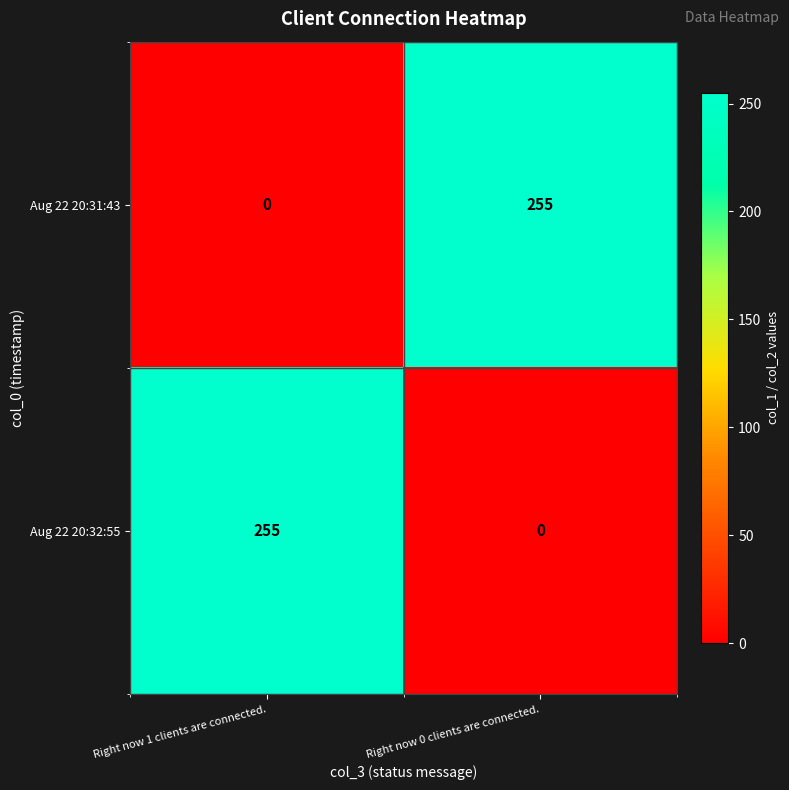

What is the total value across all series at Right now 1 clients are connected.?

255